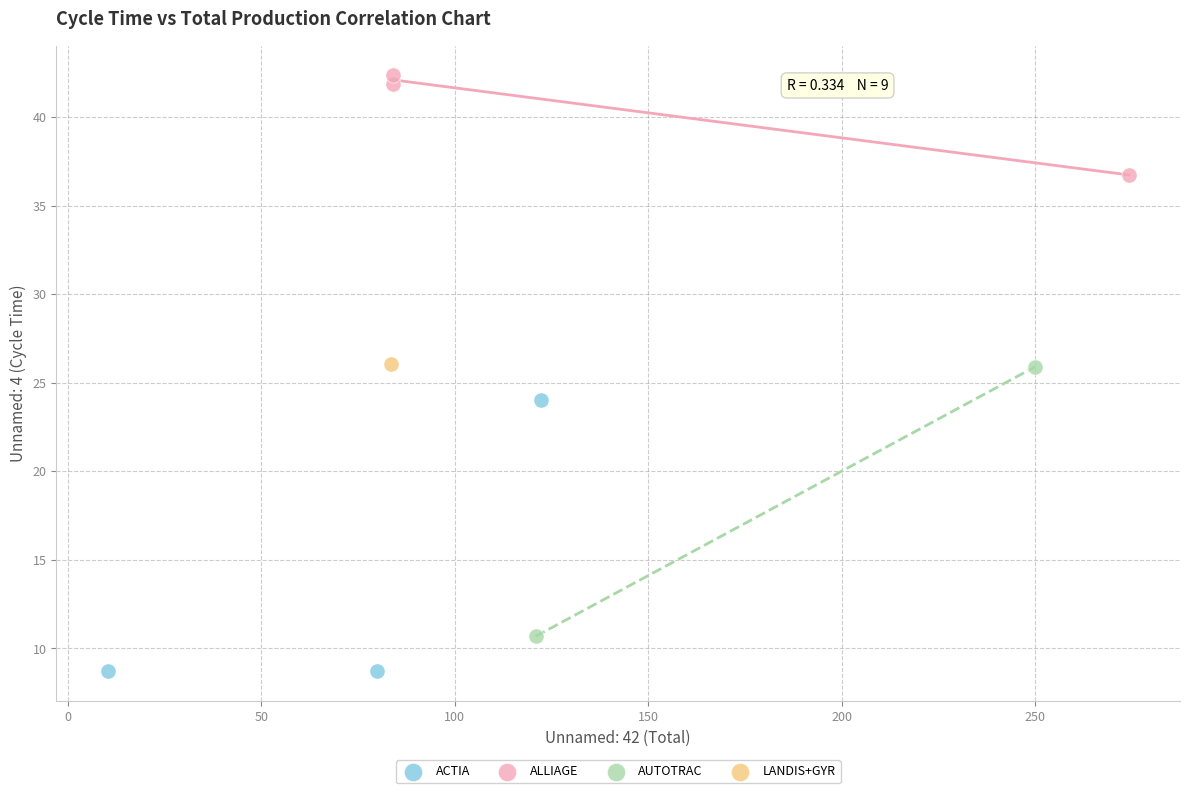

Which series contains the lowest Y value?

ACTIA